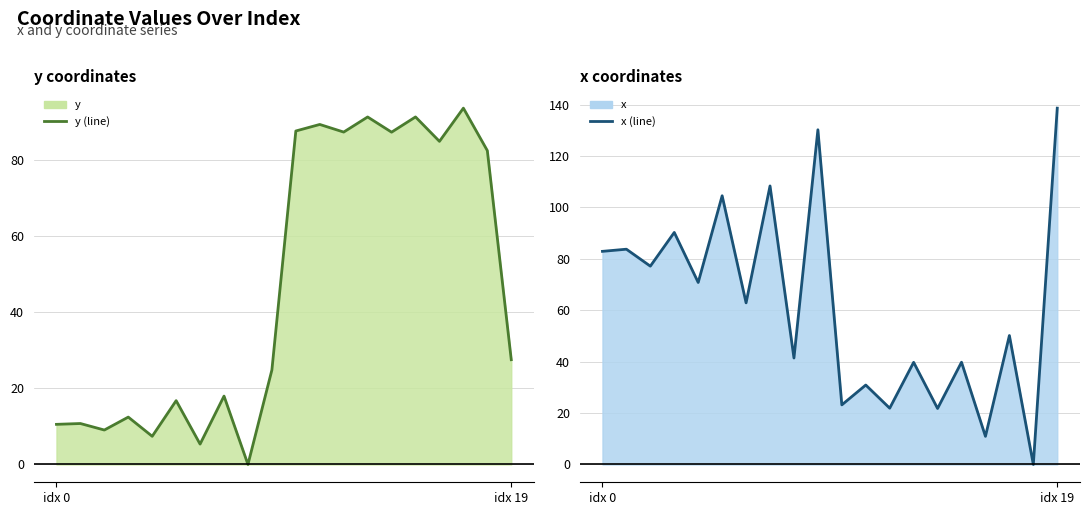

How many data points does each series have?

20